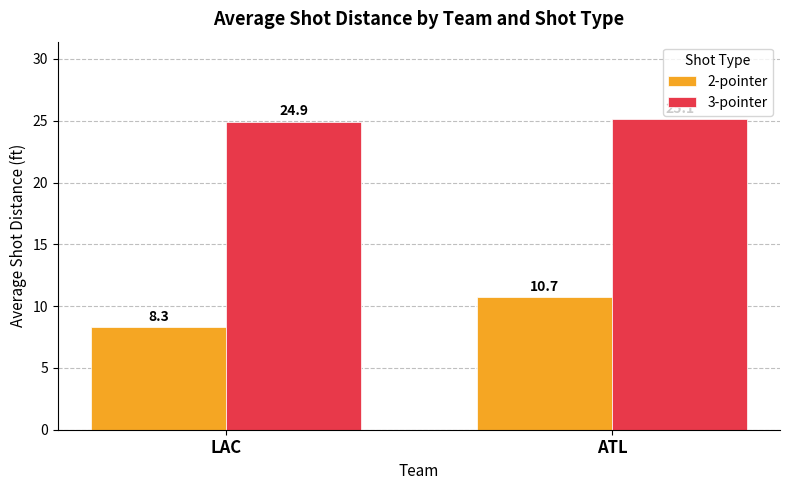

How many distinct data groups are displayed?

2